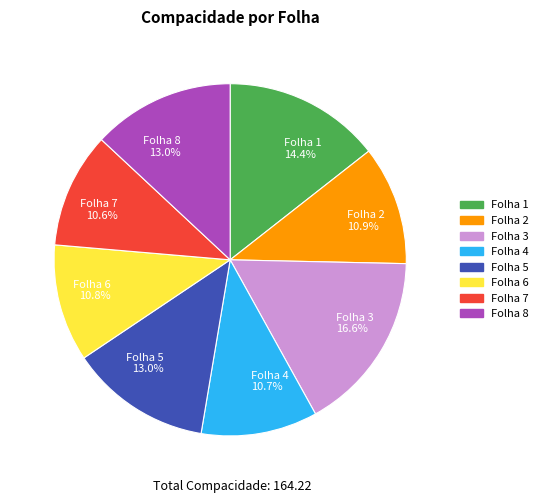

To the nearest percent, what is the difference between the largest and smallest slice percentages?

6%